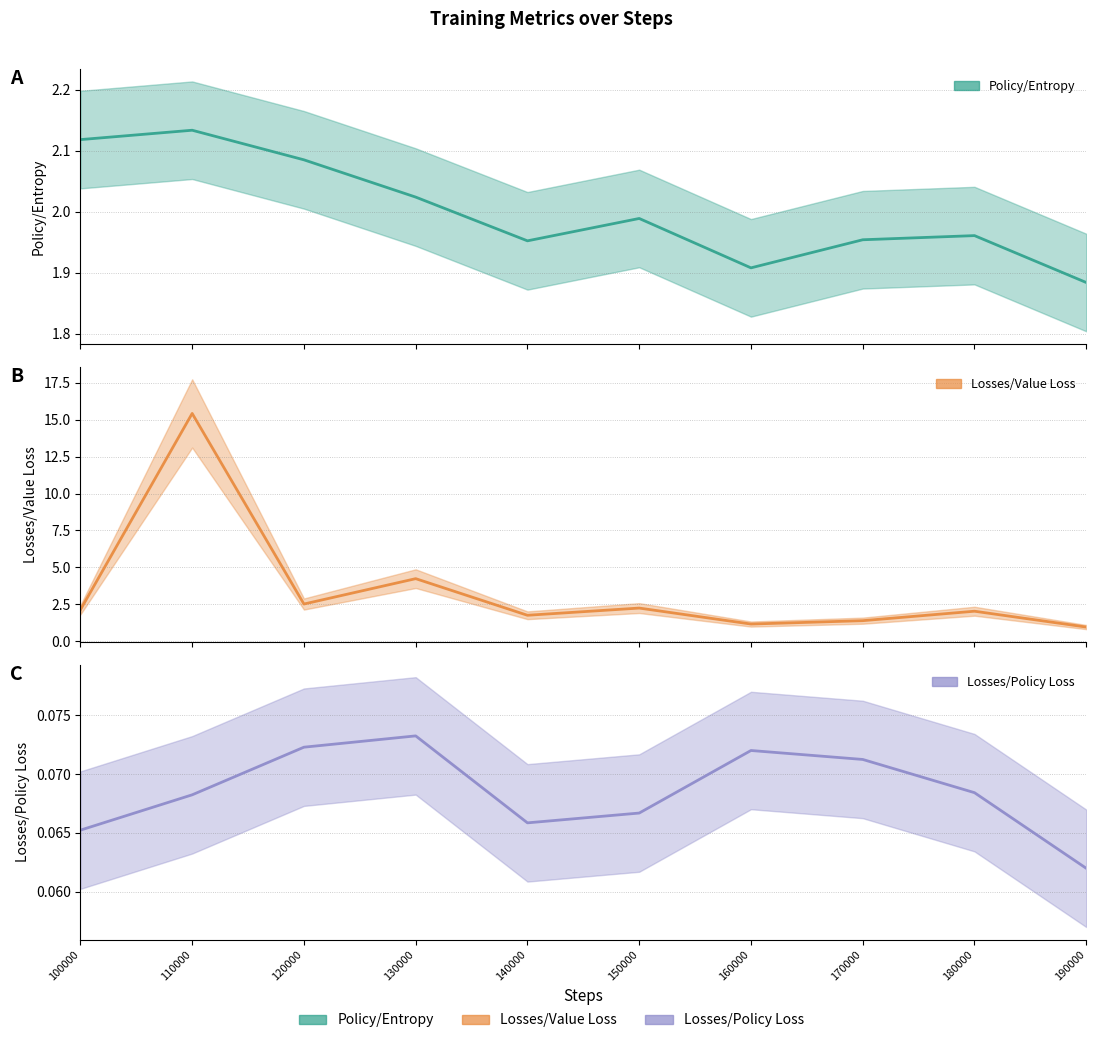

List the series in order of their overall mean, highest first.

Losses/Value Loss, Policy/Entropy, Losses/Policy Loss